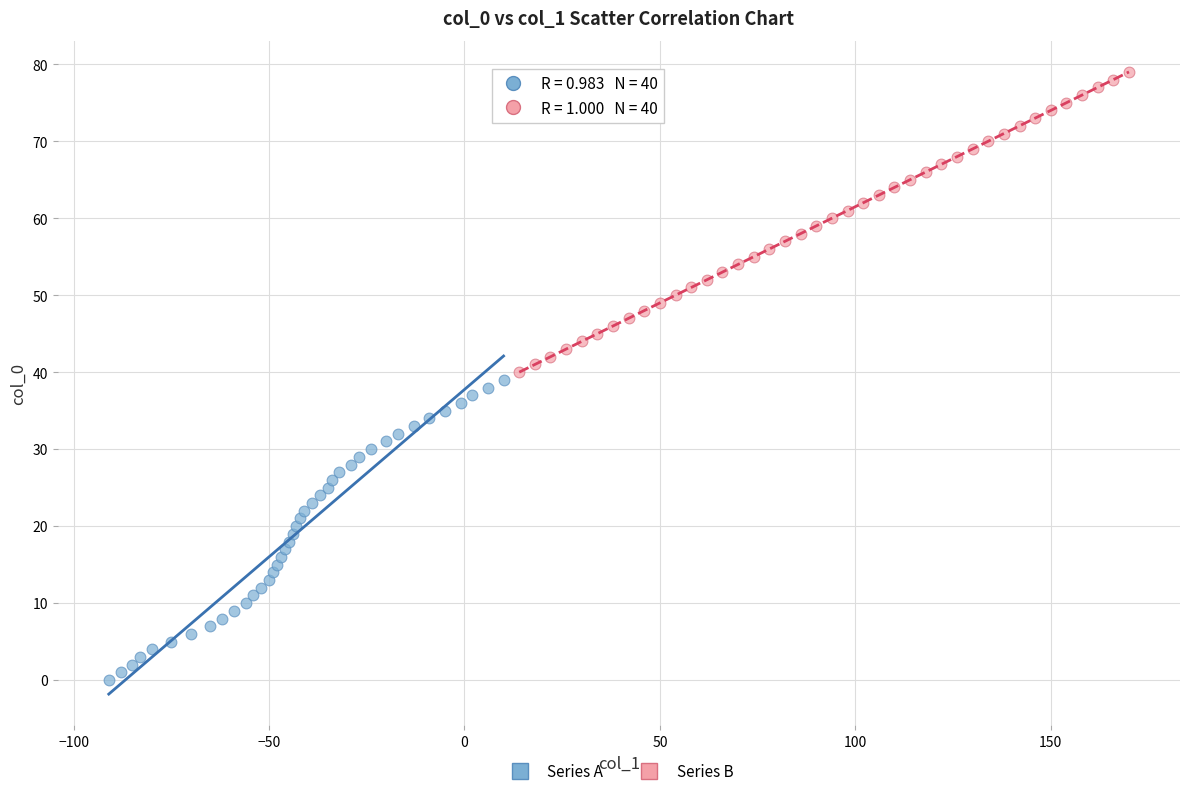

Which series contains the lowest Y value?

Series A